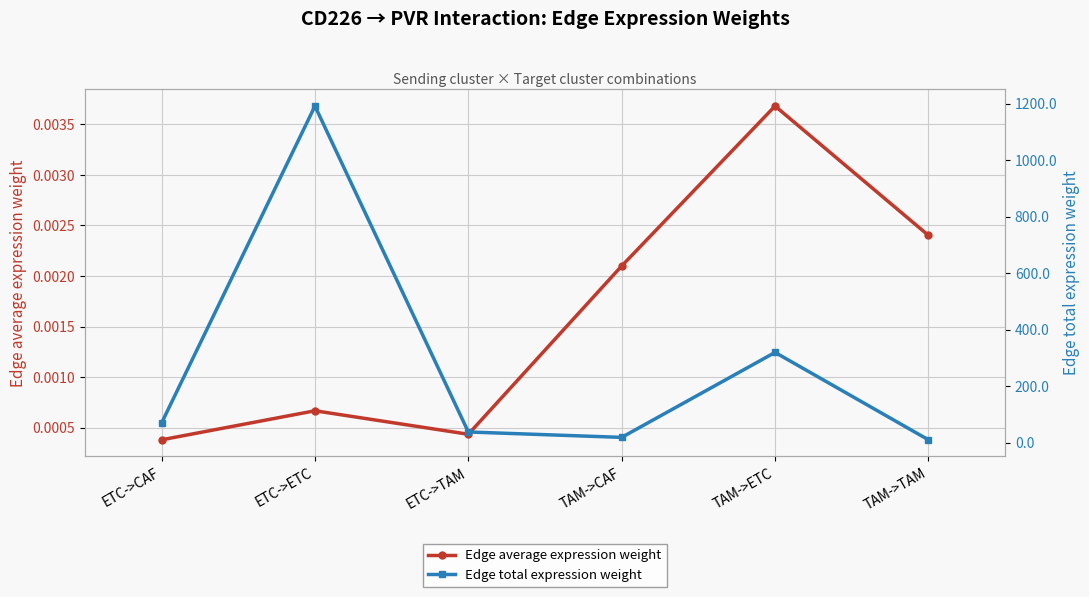

Which series has the largest total across all categories?

Edge total expression weight